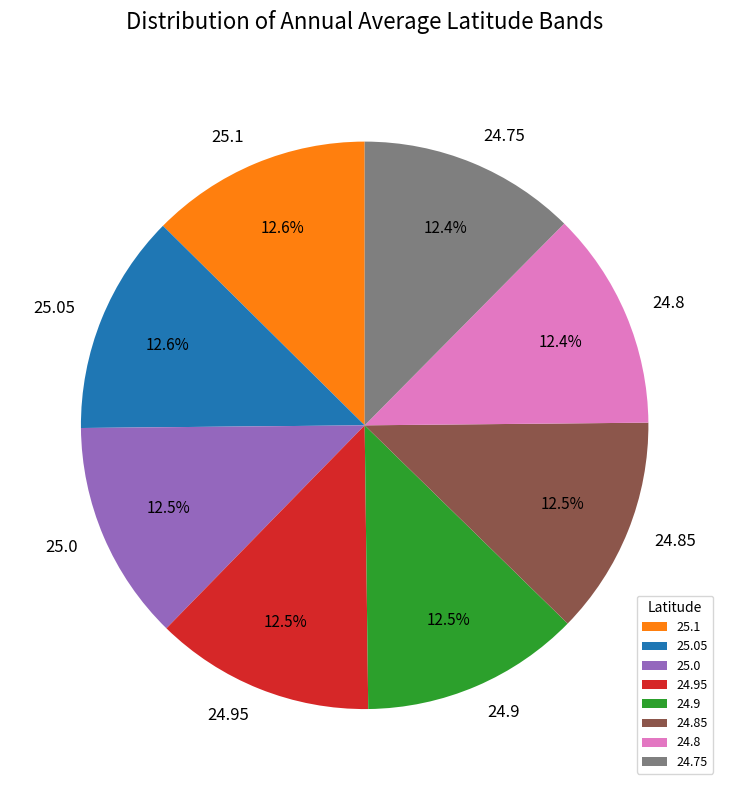

To the nearest percent, what is the average slice percentage?

12%